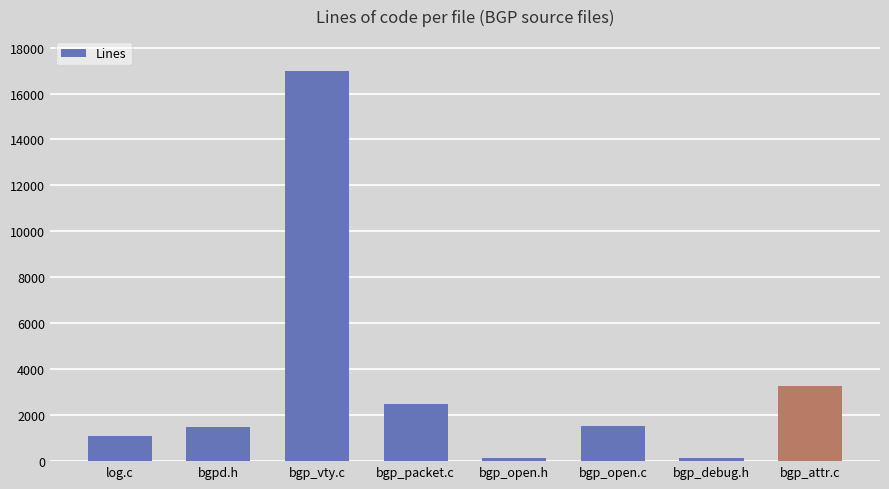

The value at bgp_attr.c is 3255. True or false?

True